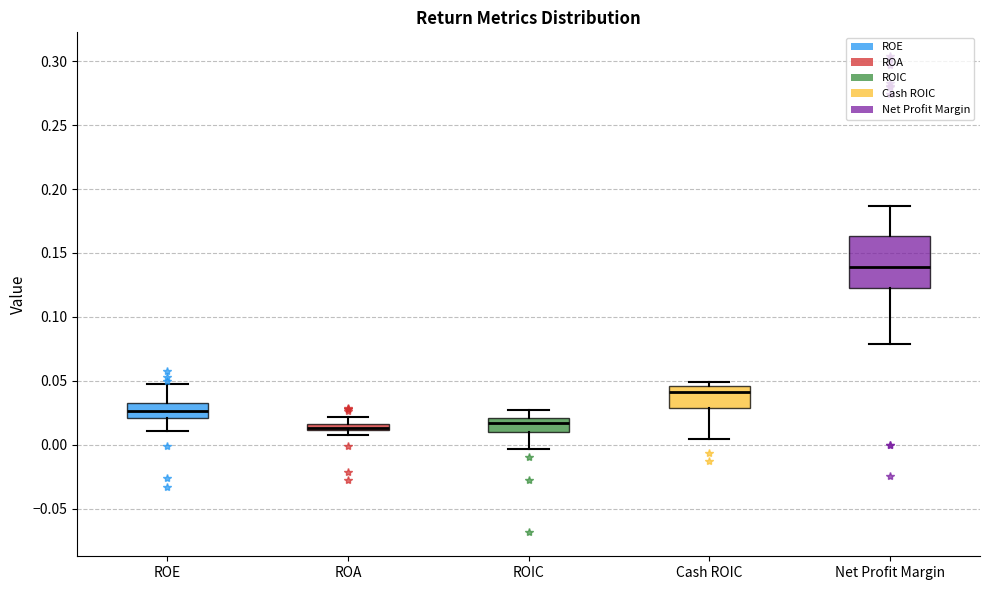

Which box's median line is the highest?

Net Profit Margin